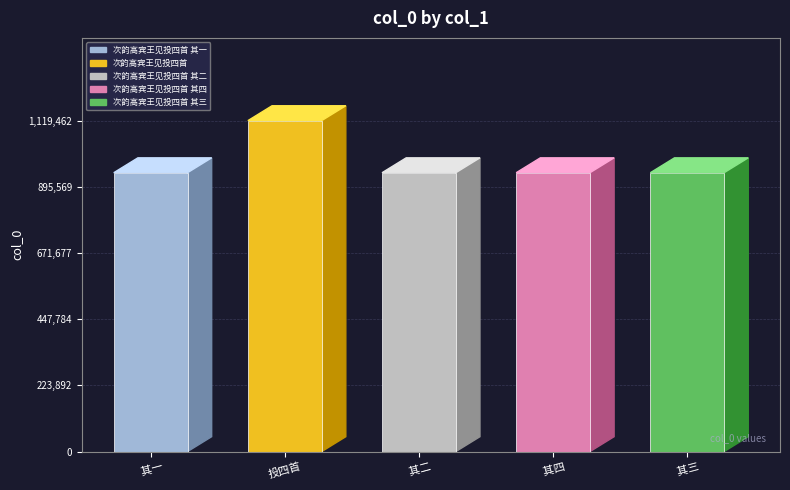

The chart shows a value of 943280 at 次韵高宾王见投四首 其四. True or false?

True